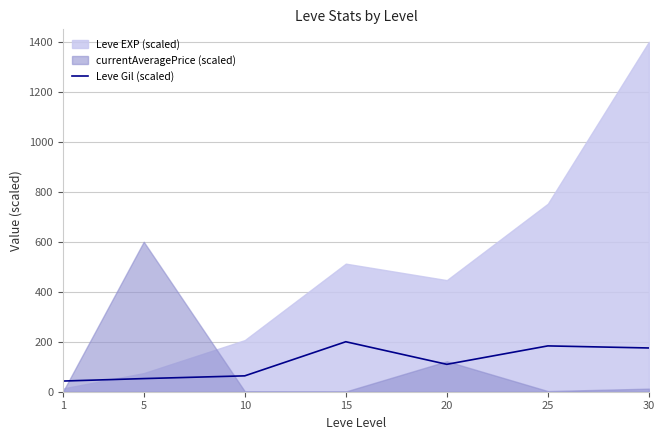

List the labels in order of value, largest first.

15, 25, 30, 20, 10, 5, 1